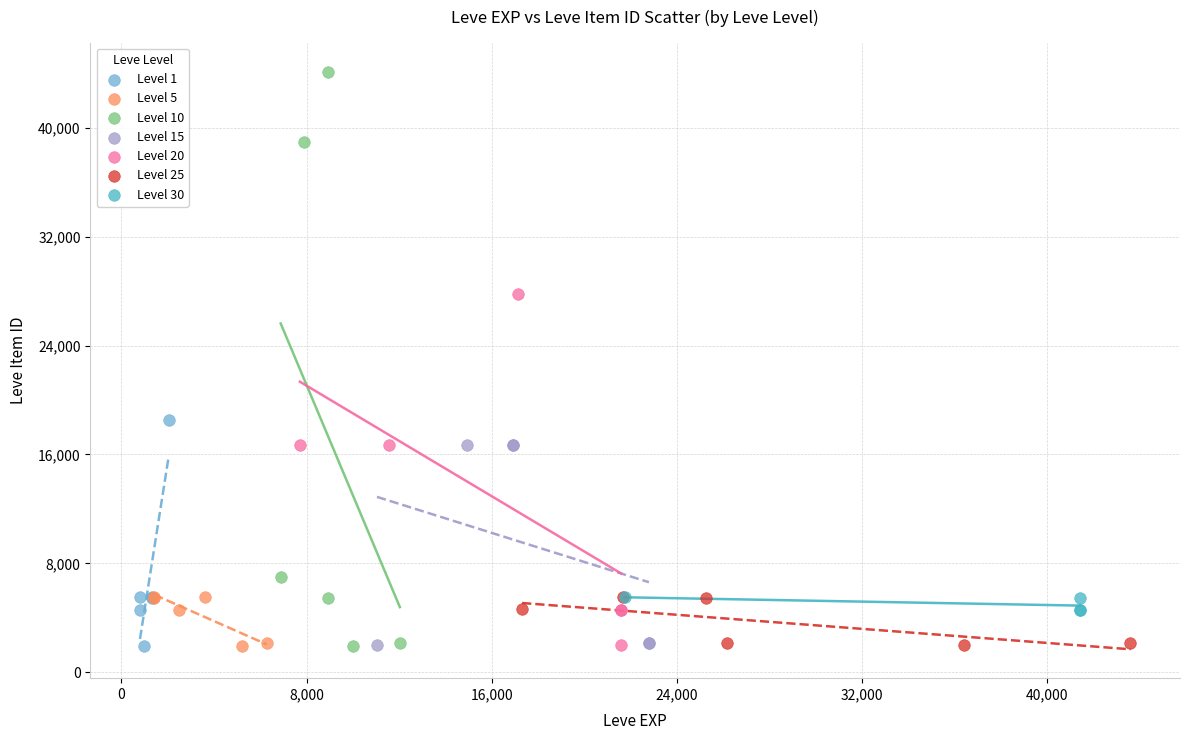

Which series has the widest spread of Y values?

Level 10